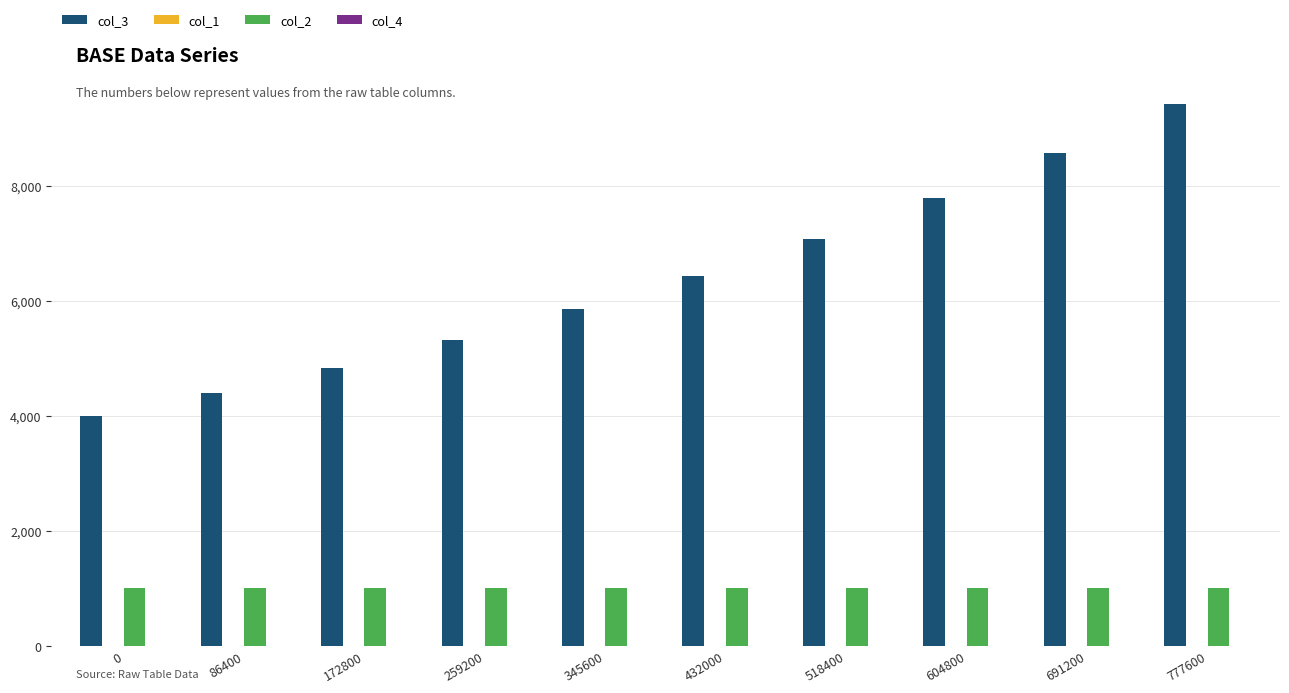

The col_2 series shows 1001 at 345600. True or false?

True